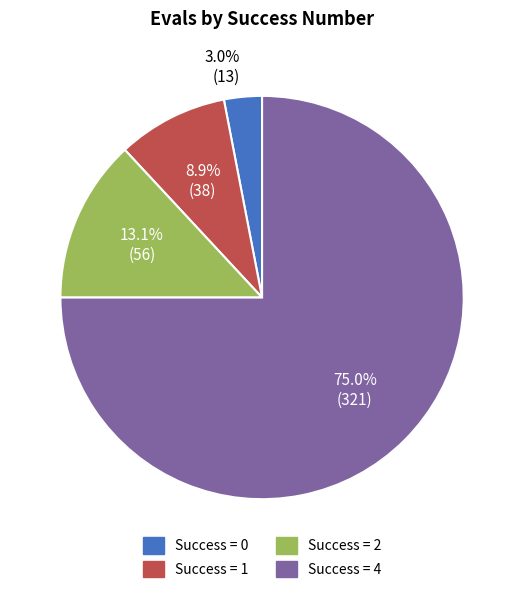

Is there a majority slice in this chart?

Yes